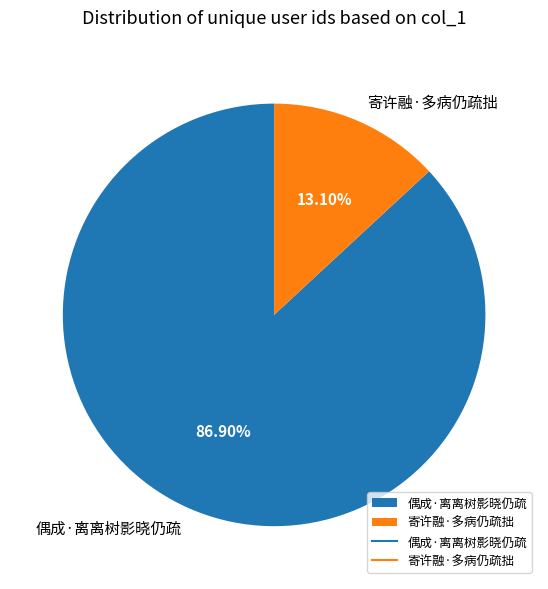

Which category has the biggest portion of the pie?

偶成·离离树影晓仍疏